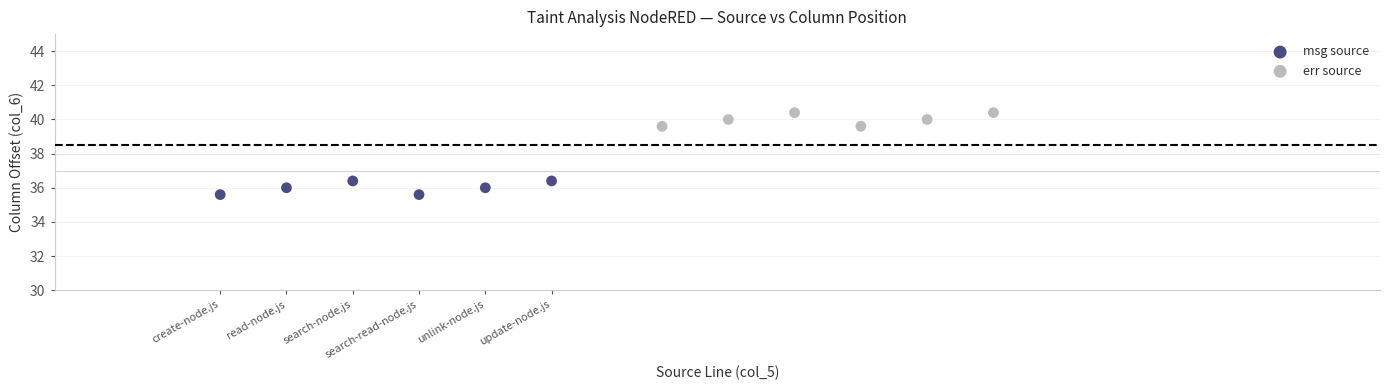

What are all the series names shown in the legend?

msg source, err source